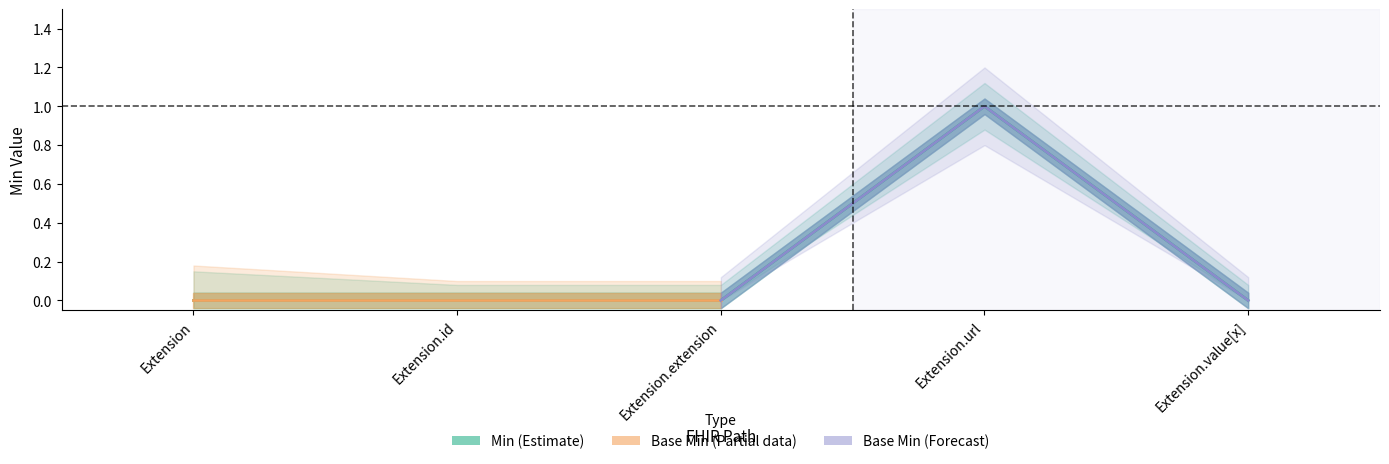

Which category has the lowest value across all series?

Extension